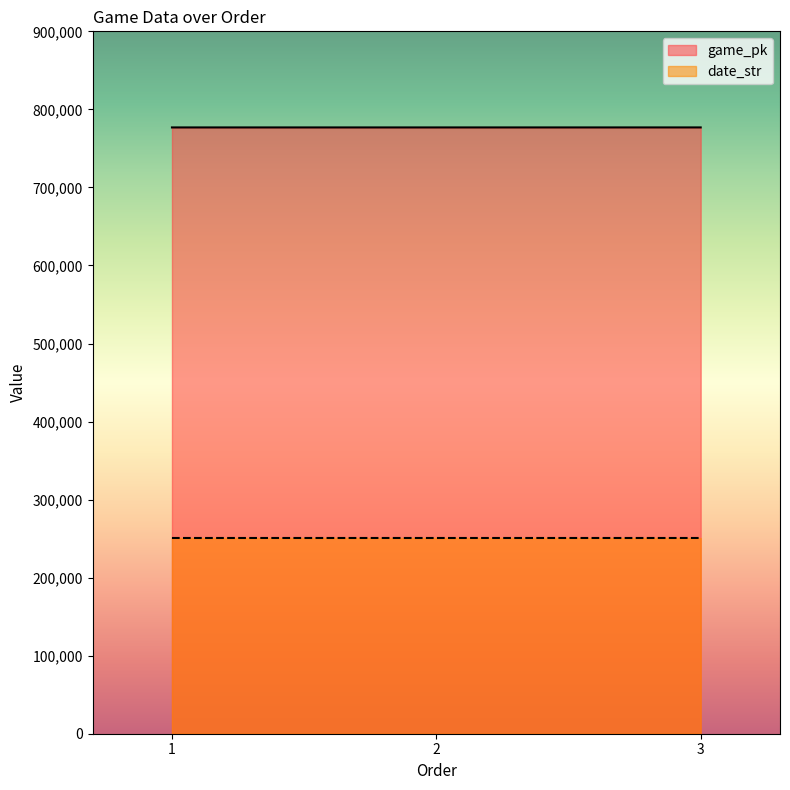

Reading right to left, transcribe all the data shown in this chart.

game_pk: 3=776874	2=776861	1=776859
date_str: 3=250804	2=250805	1=250806